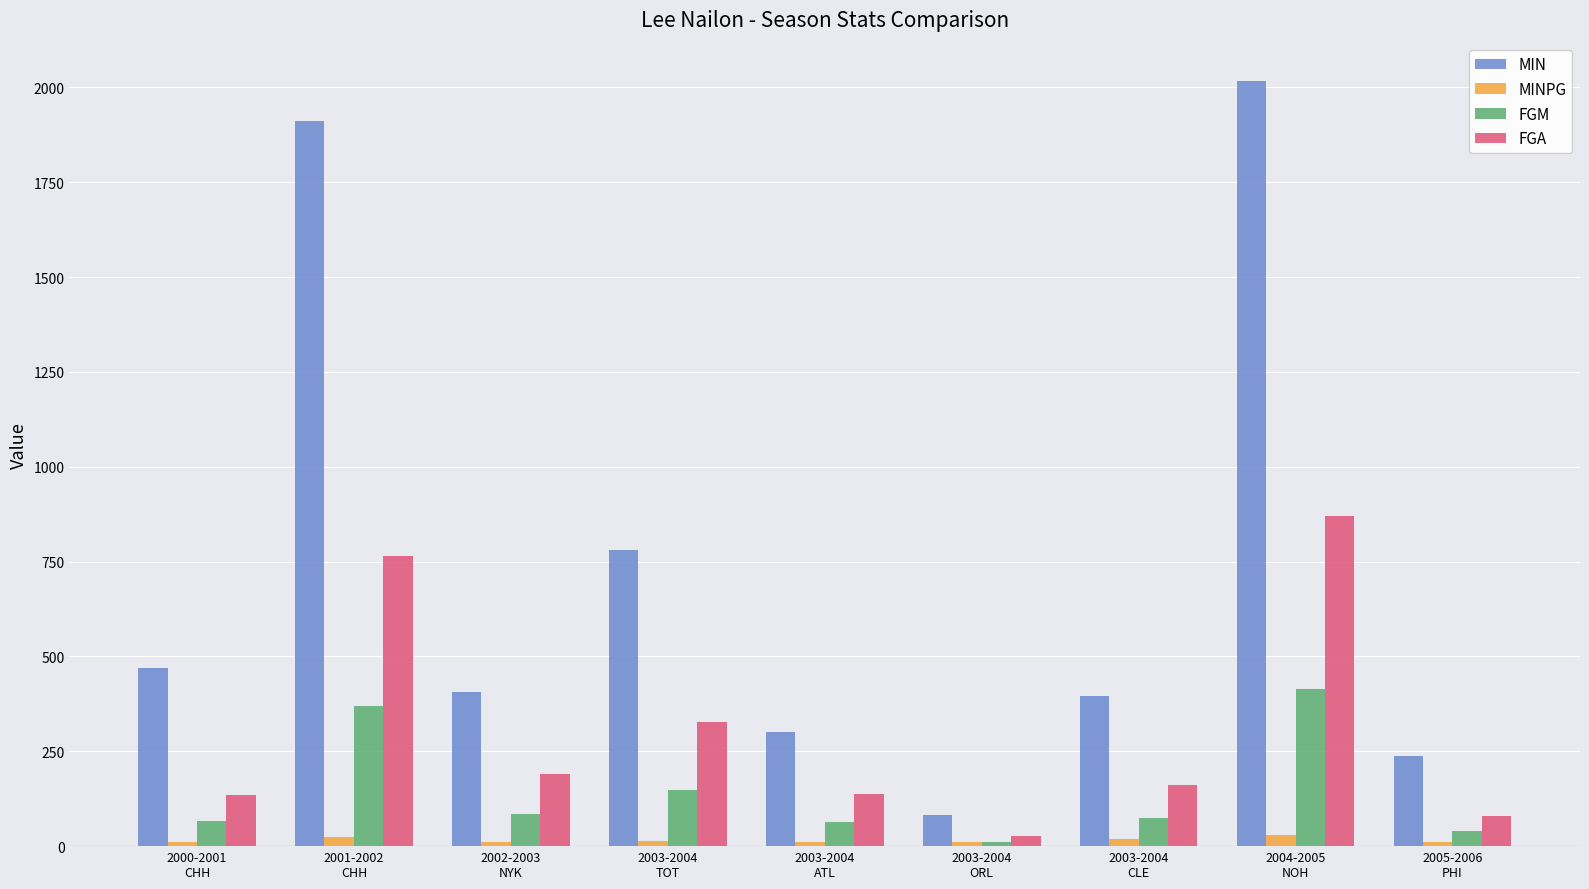

List the series in order of their overall mean, highest first.

MIN, FGA, FGM, MINPG